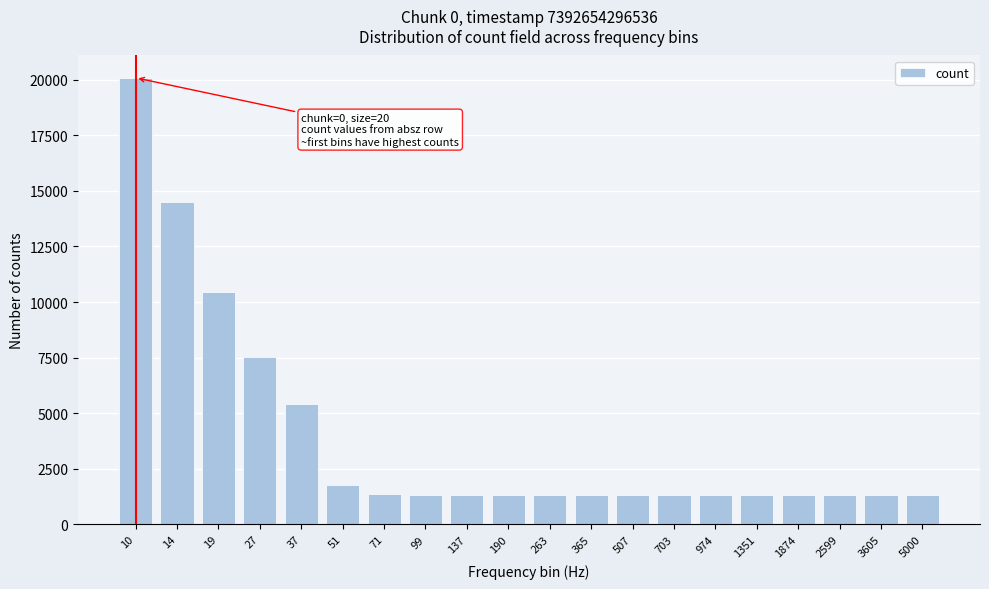

Is it true that the value at 51 is 2626?

False